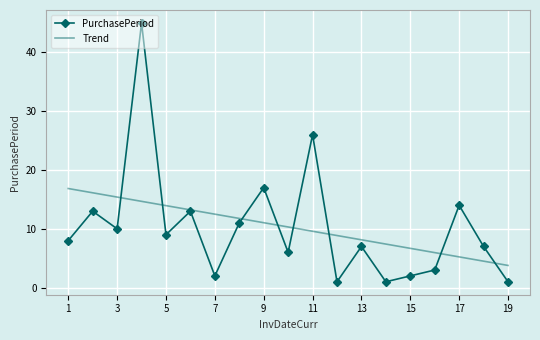

Which series has the largest range (max minus min)?

PurchasePeriod